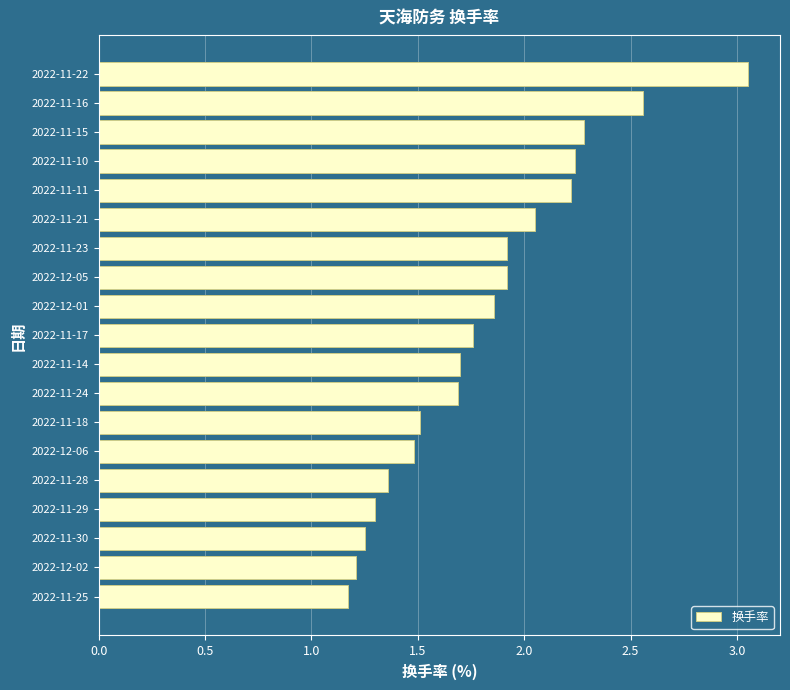

How many data points does each series have?

19